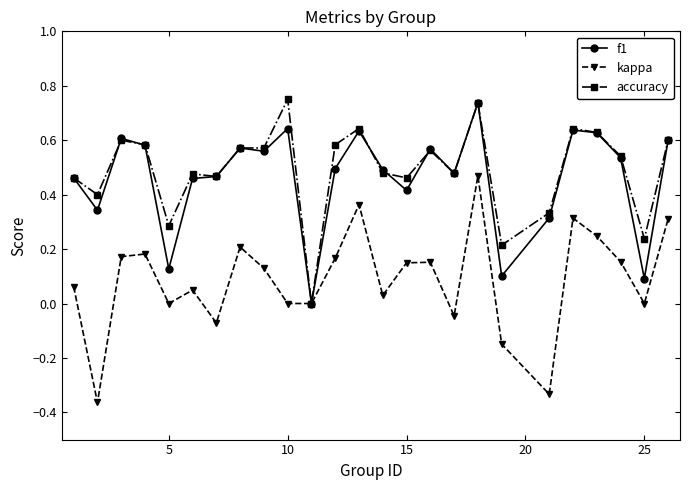

In kappa, how many points are higher than both neighbors (excluding endpoints)?

7